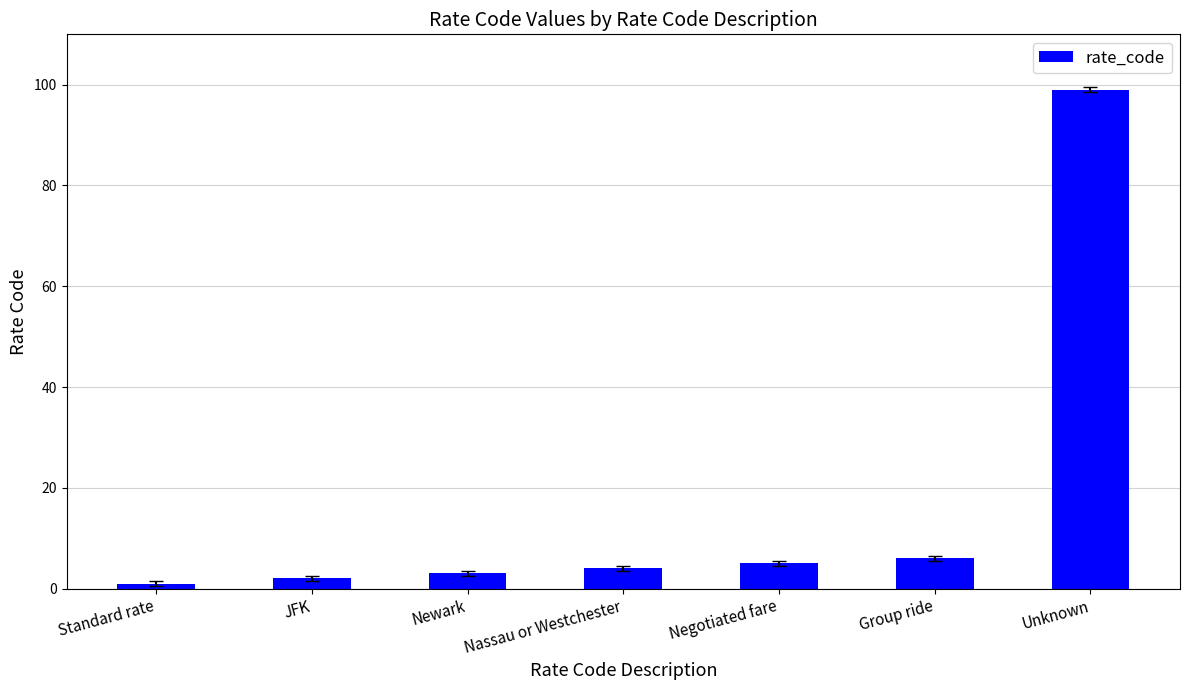

Does the chart contain stacked bars?

No